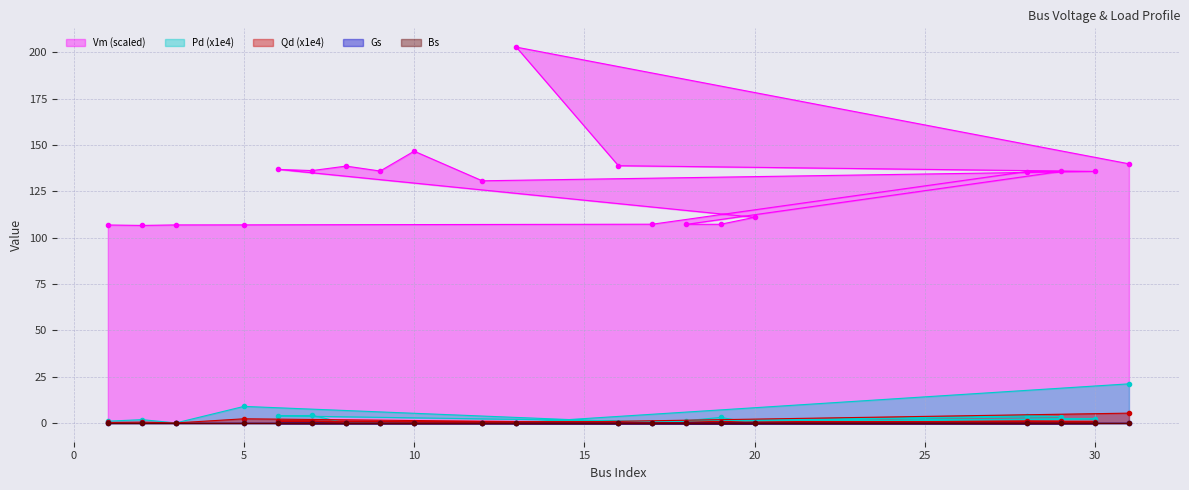

What is the difference between the Pd values at 20 and 19?

3.0